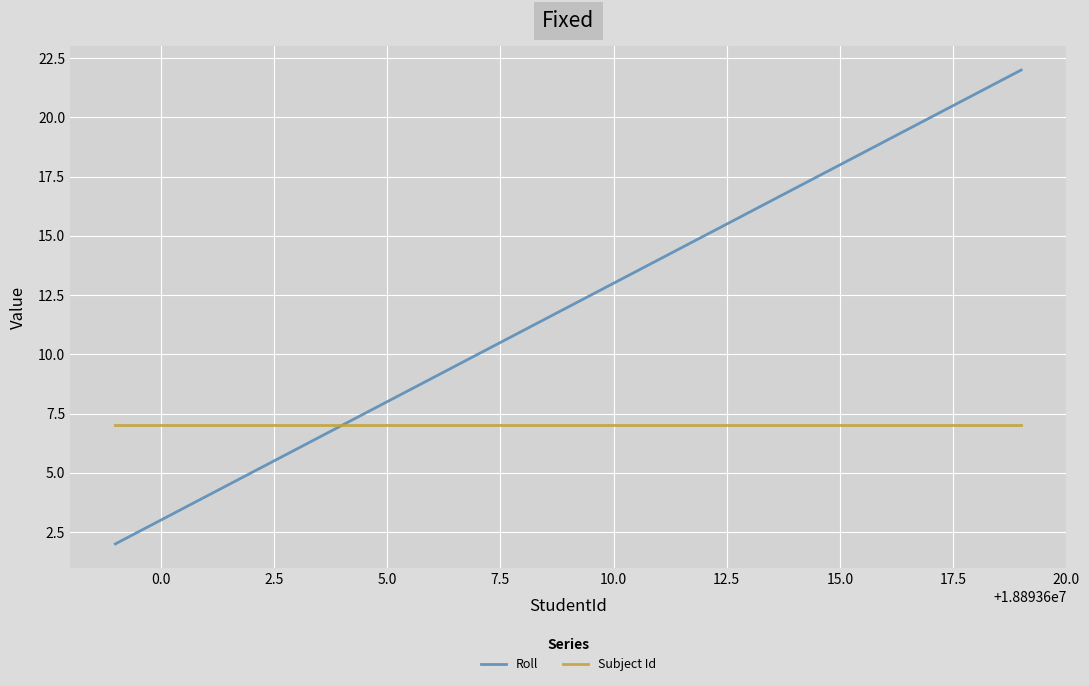

Rank the series by their maximum value, from highest to lowest.

Roll, Subject Id